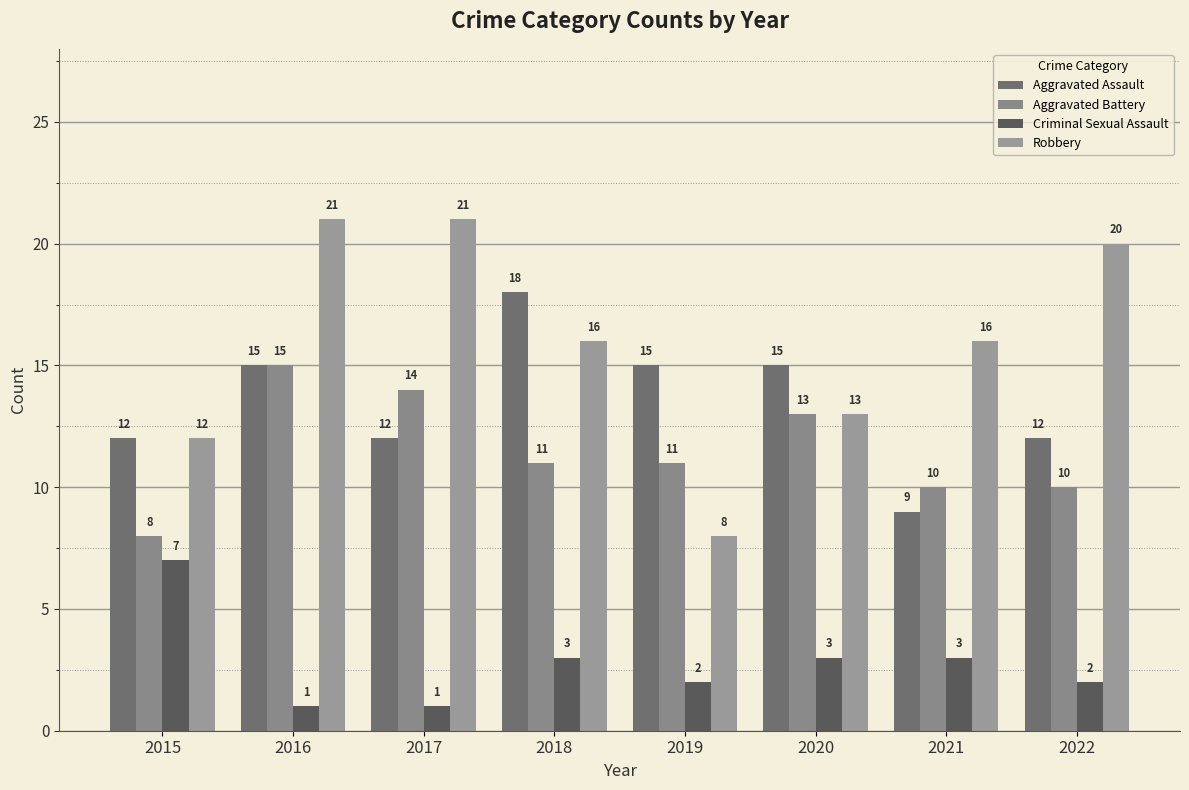

Which series has the largest total across all categories?

Robbery